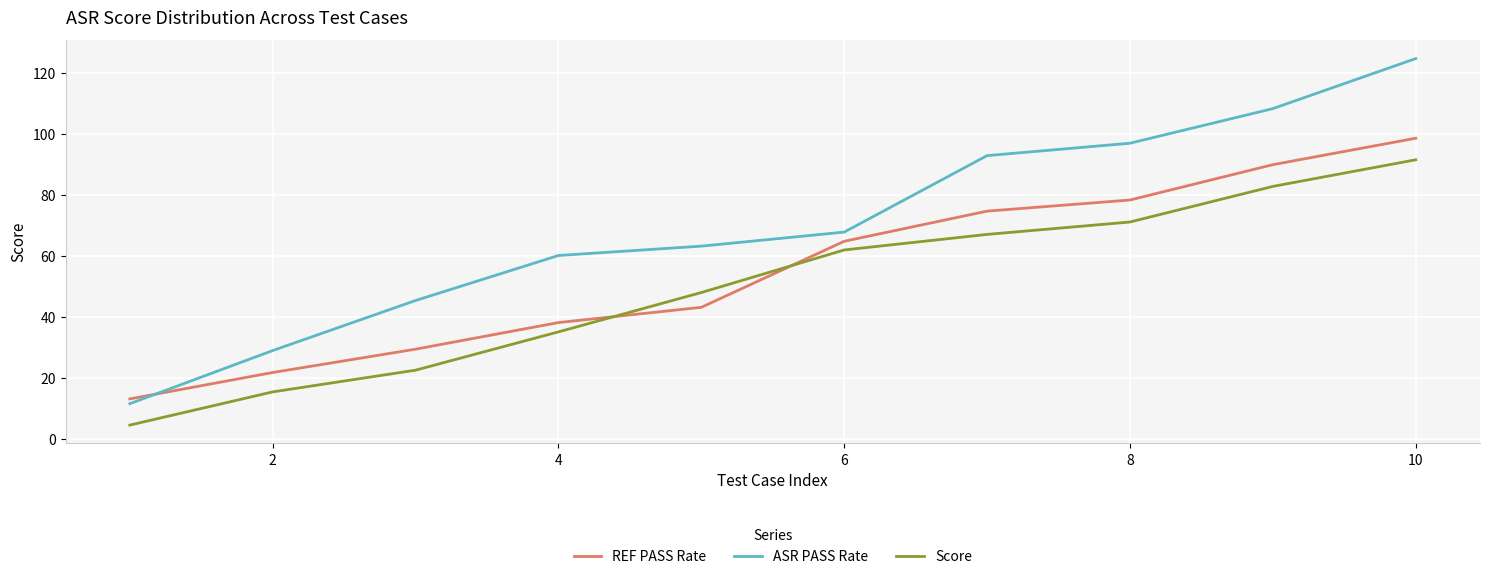

Which series has the largest total across all categories?

ASR PASS Rate